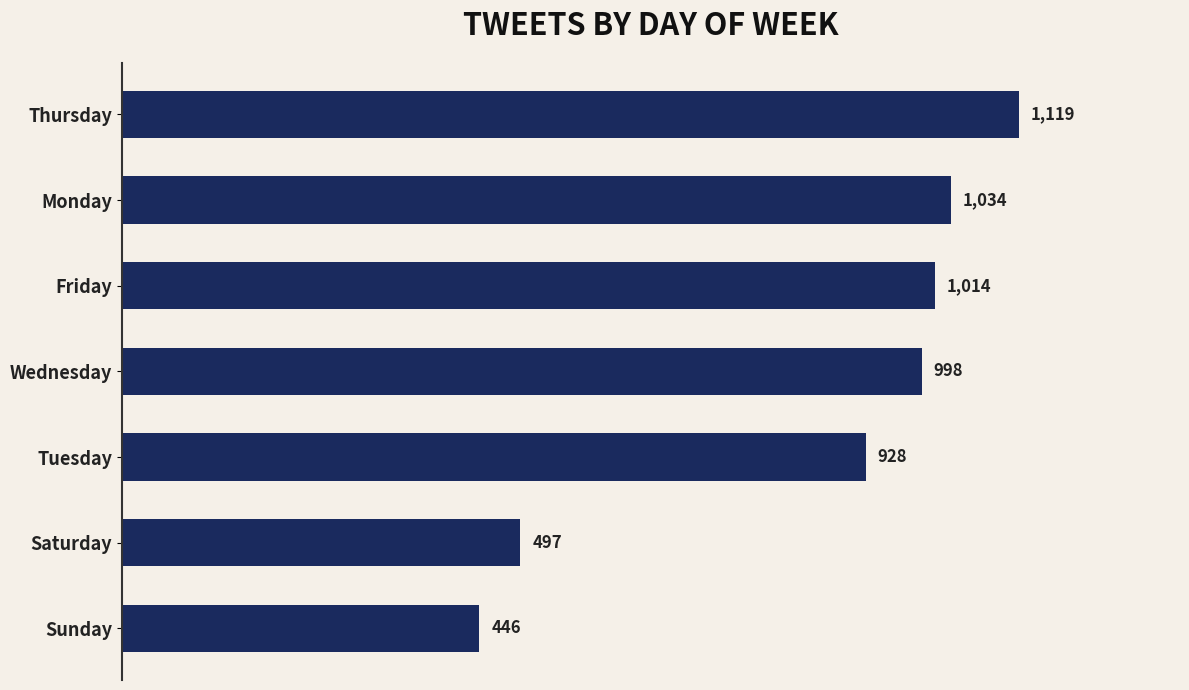

At which label is the value closest to 782?

Tuesday